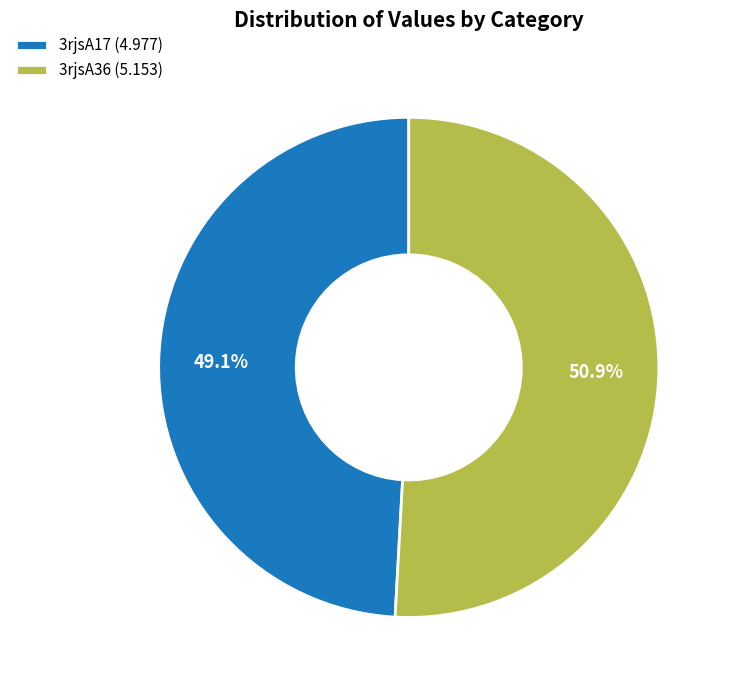

How many slices are in this pie chart?

2